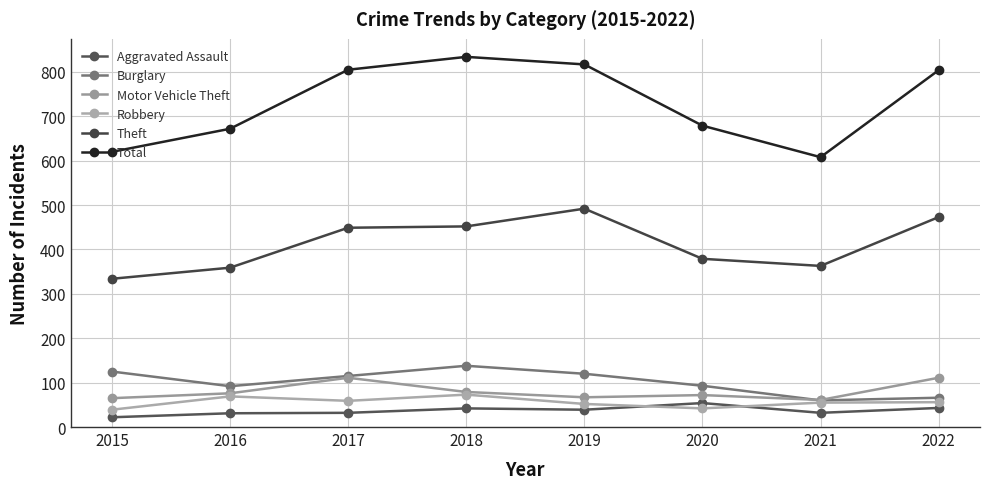

What are all the series names shown in the legend?

Aggravated Assault, Burglary, Motor Vehicle Theft, Robbery, Theft, Total